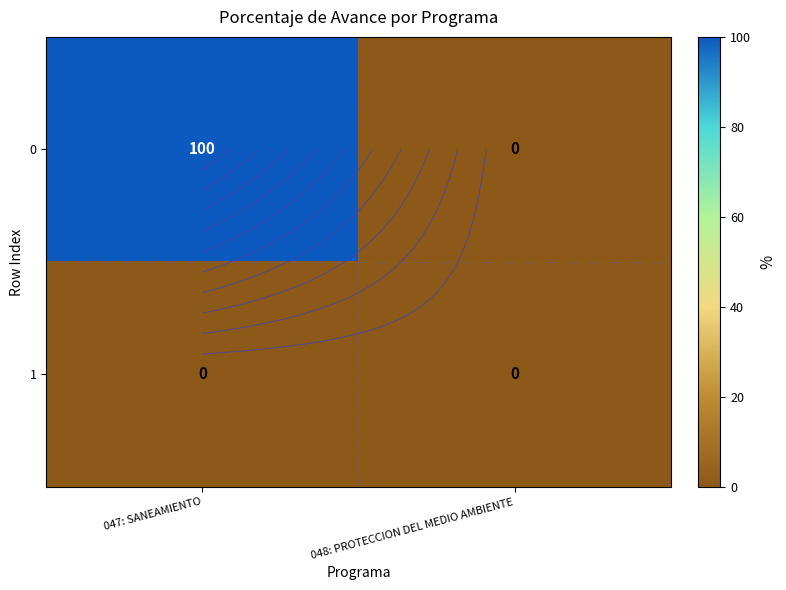

List the series in order of their overall mean, highest first.

0, 1